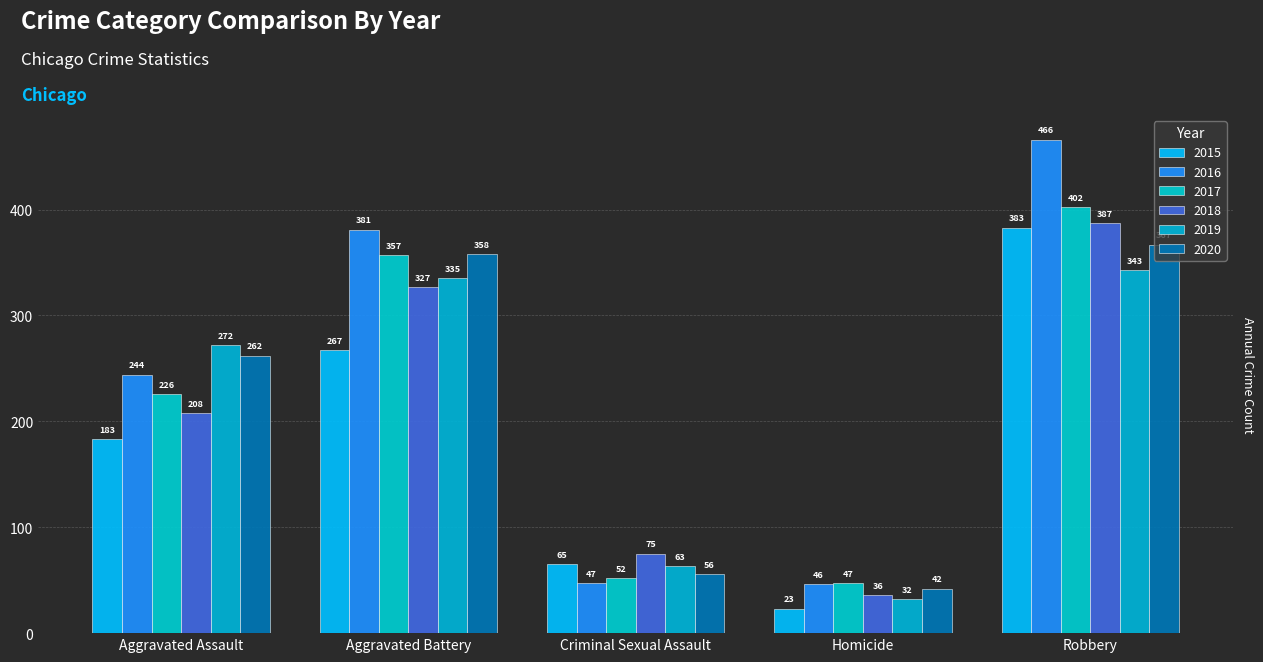

Read the 2016 value at Aggravated Battery.

381